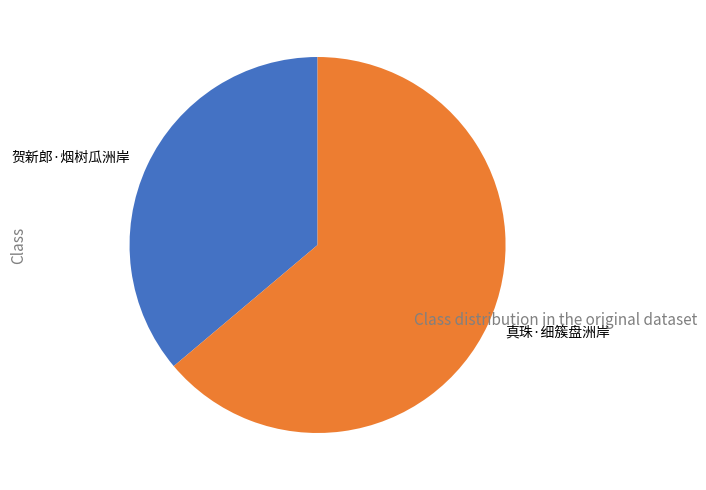

Approximately how many times larger is the value at 贺新郎·烟树瓜洲岸 compared to 真珠·细簇盘洲岸?

0.6